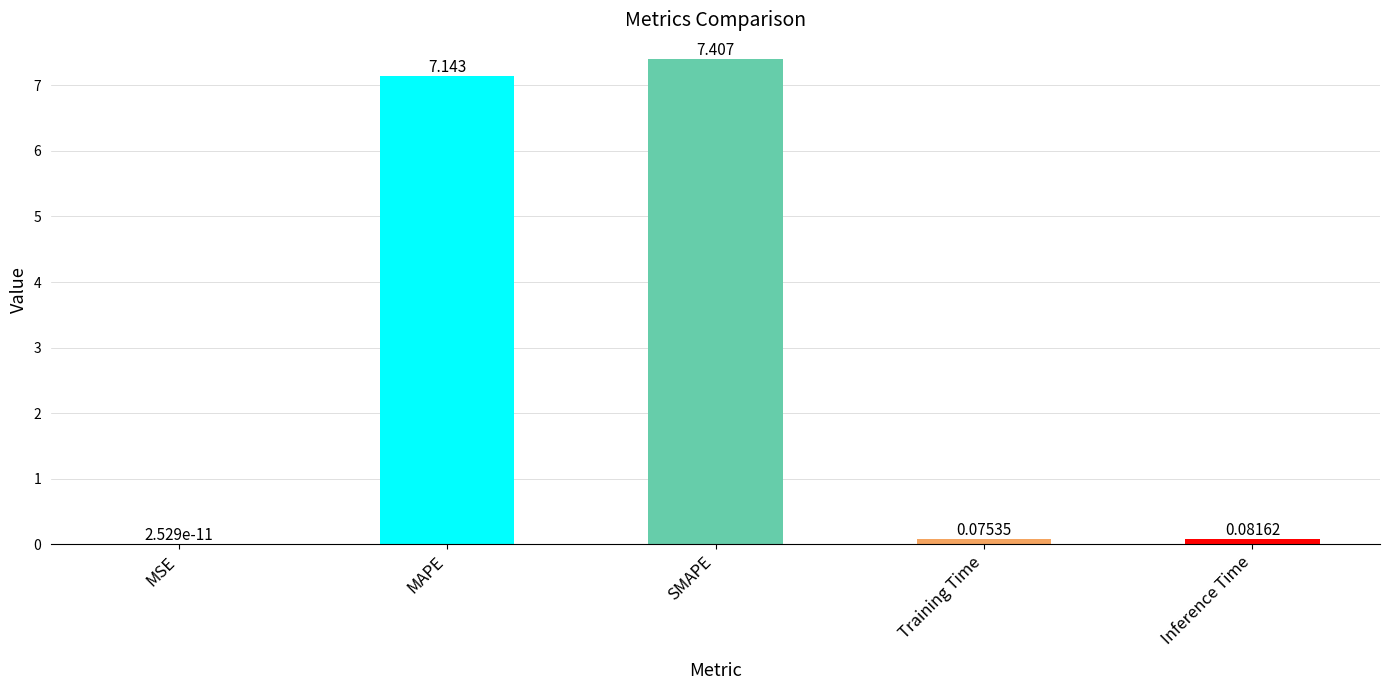

What is the sum of the values at MAPE and Inference Time?

7.2